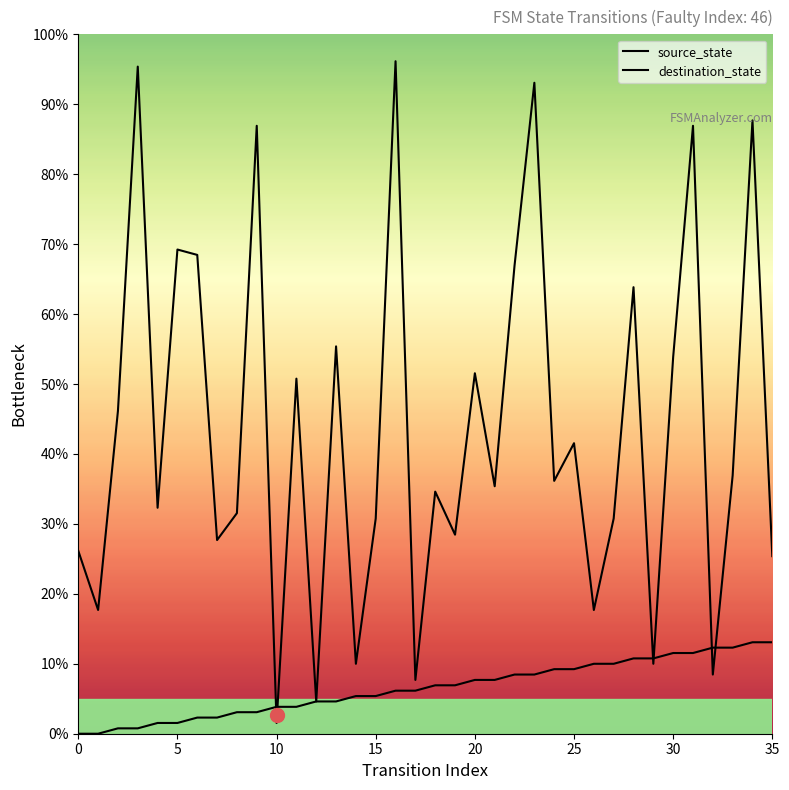

How many series are shown in this chart?

2